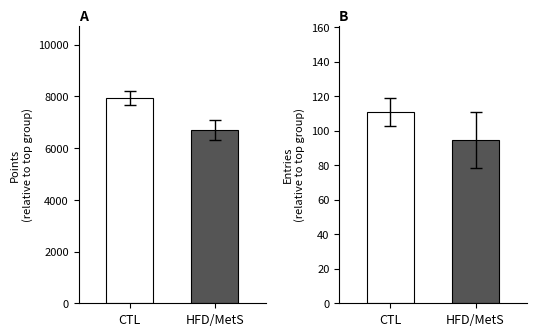

List the series in order of their peak value, highest first.

Points, Entries